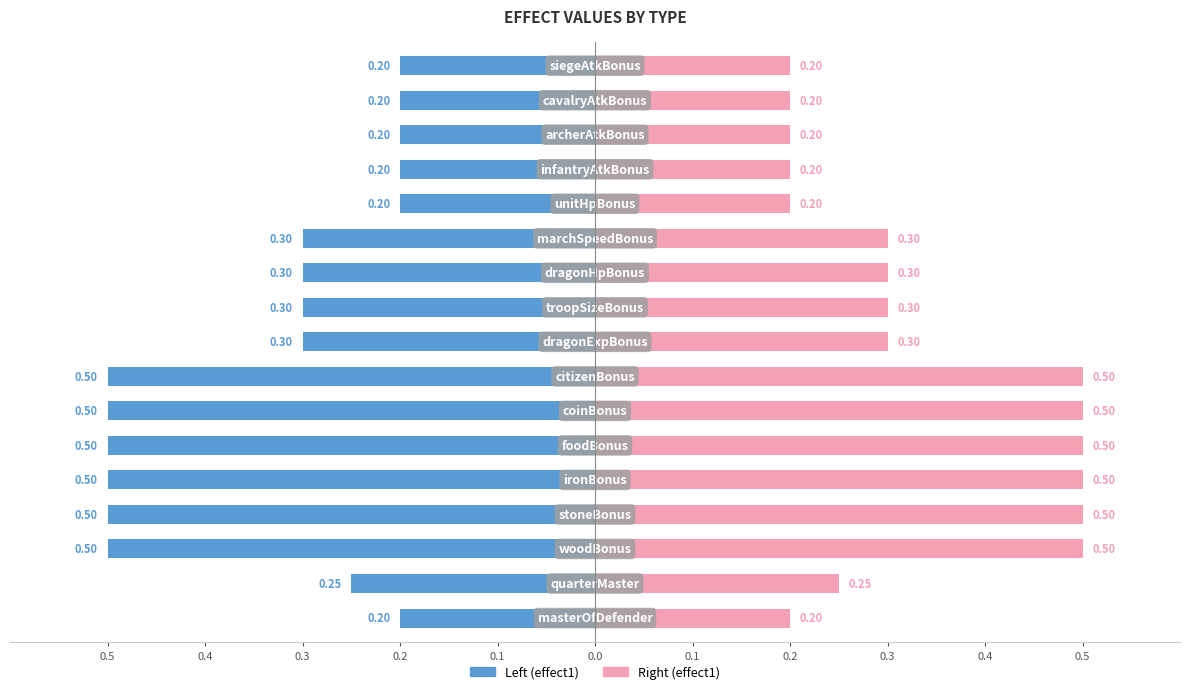

How many data points does each series have?

17